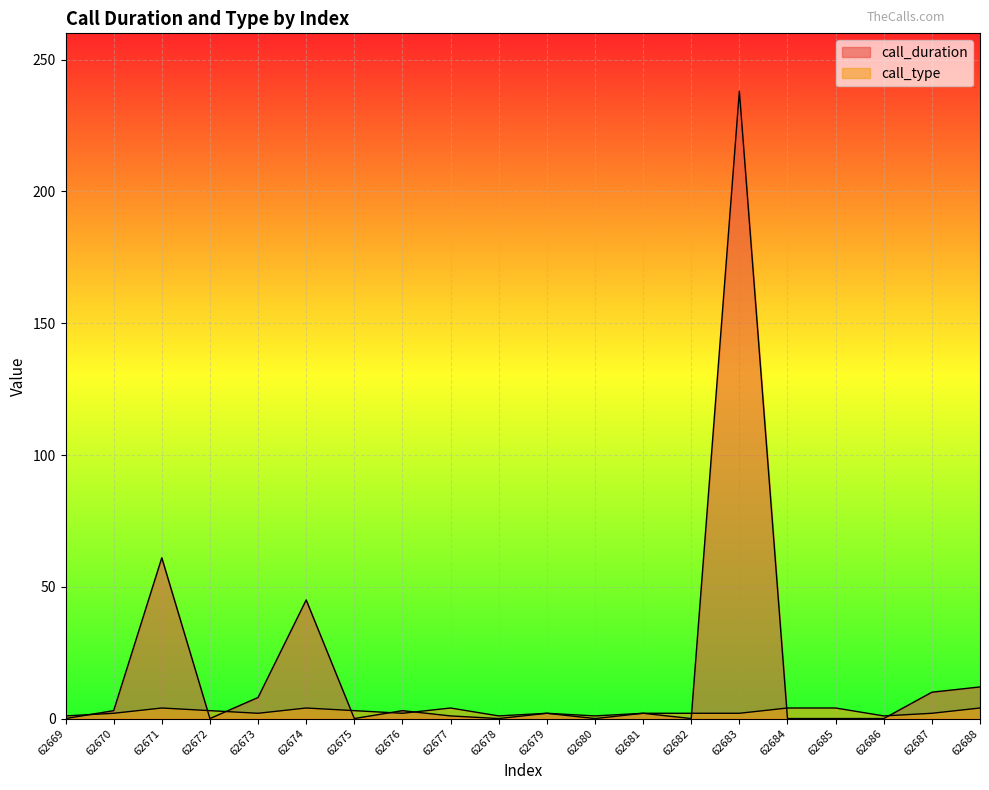

How many call_type values are between 2 and 4?

16